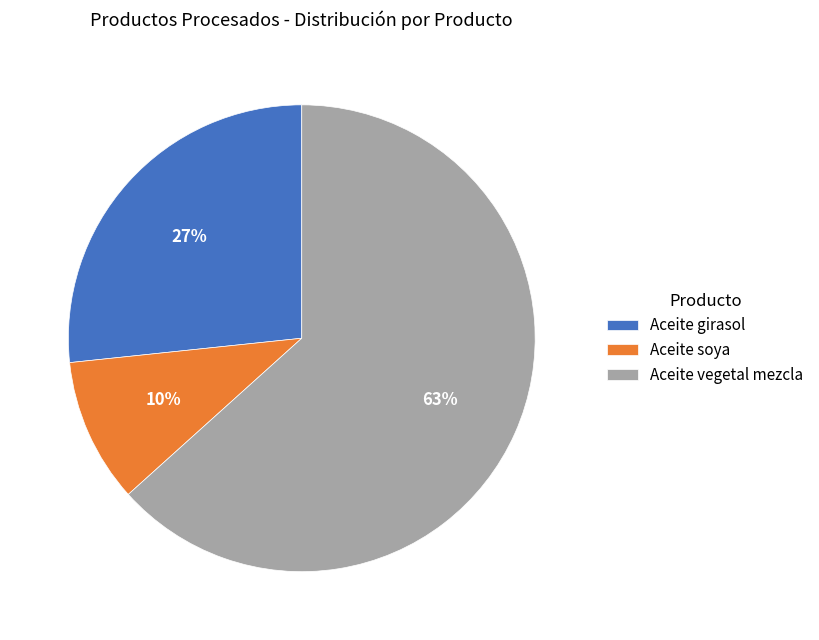

Between Aceite girasol and Aceite vegetal mezcla, which is larger?

Aceite vegetal mezcla